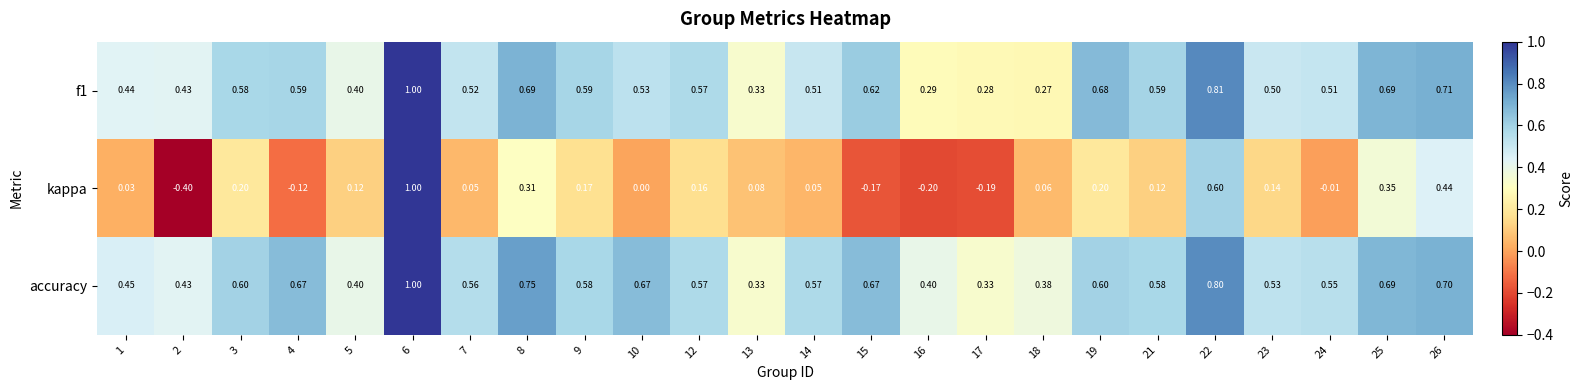

Which series has the largest total across all categories?

accuracy